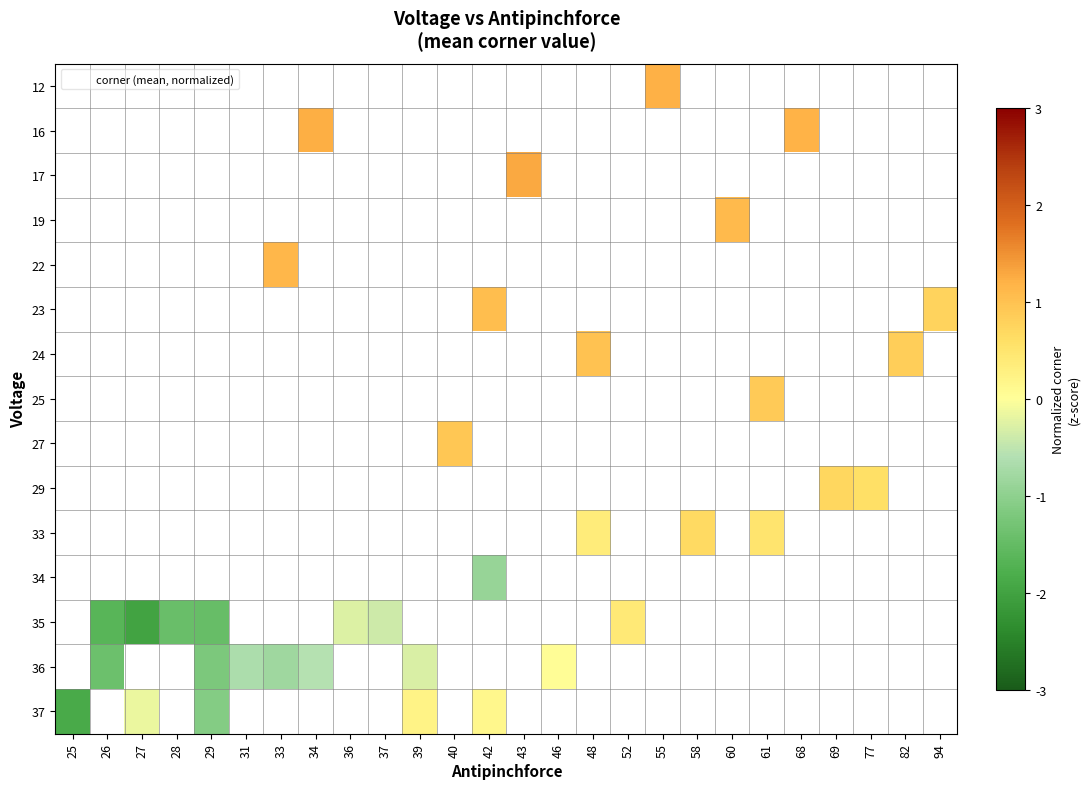

What value does the 27 series have at 40?

0.9